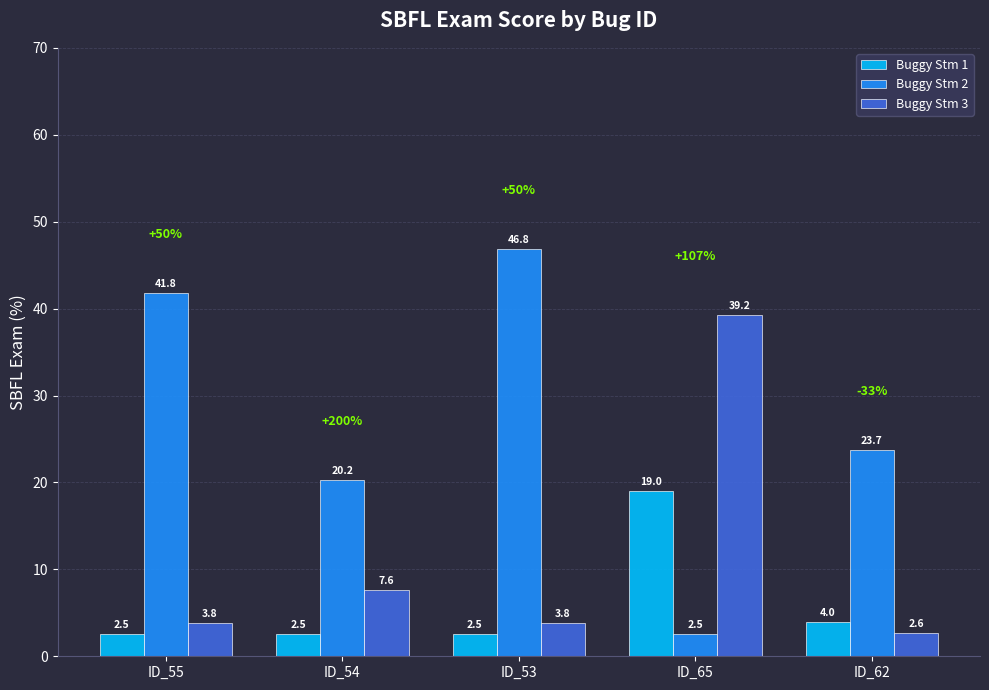

Which series has the largest total across all categories?

Buggy Stm 2